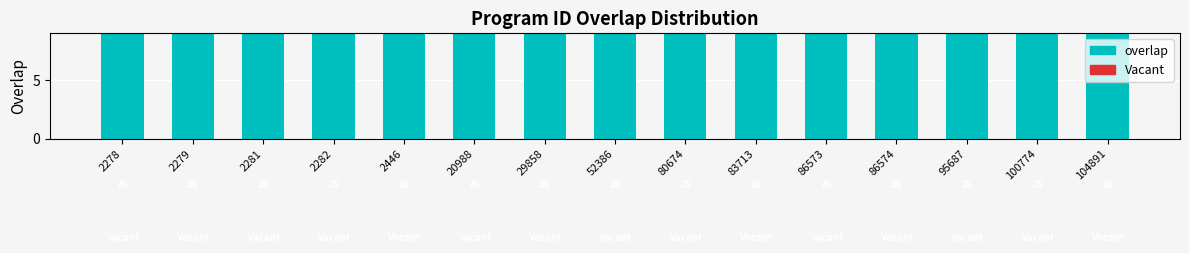

Between 2279 and 2281, which series saw the biggest shift?

Vacant